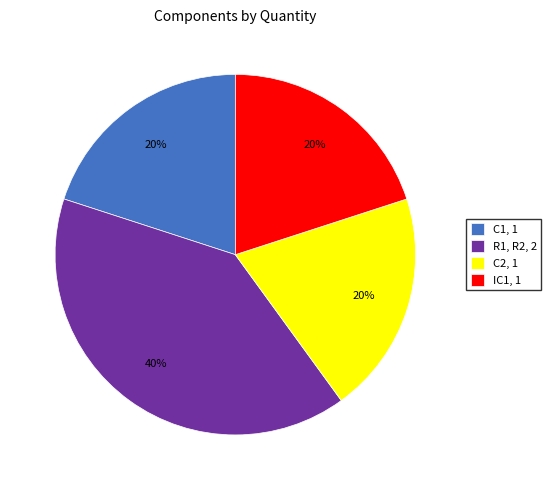

Does any single category account for the majority?

No